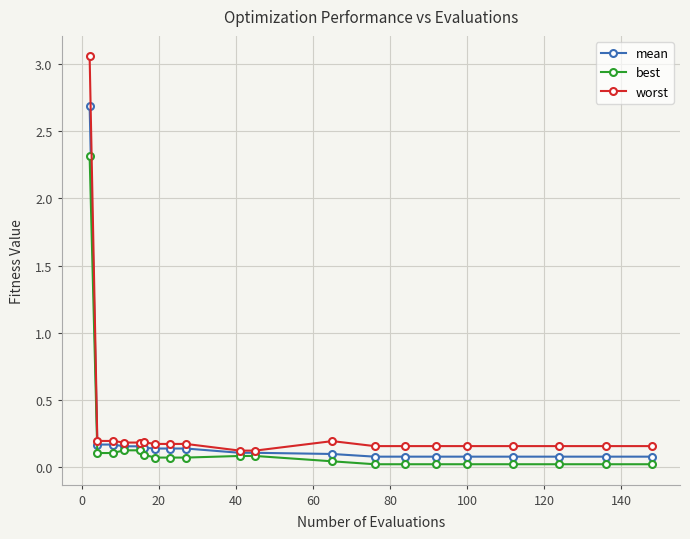

Which series has the largest range (max minus min)?

worst